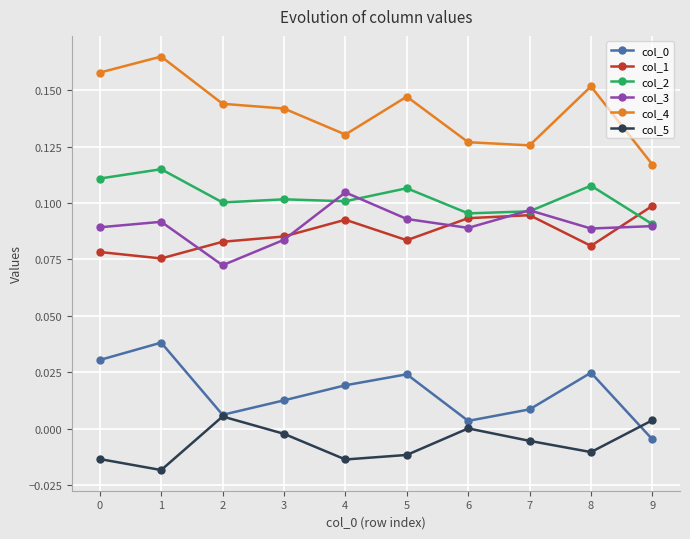

Which series has the largest range (max minus min)?

col_4